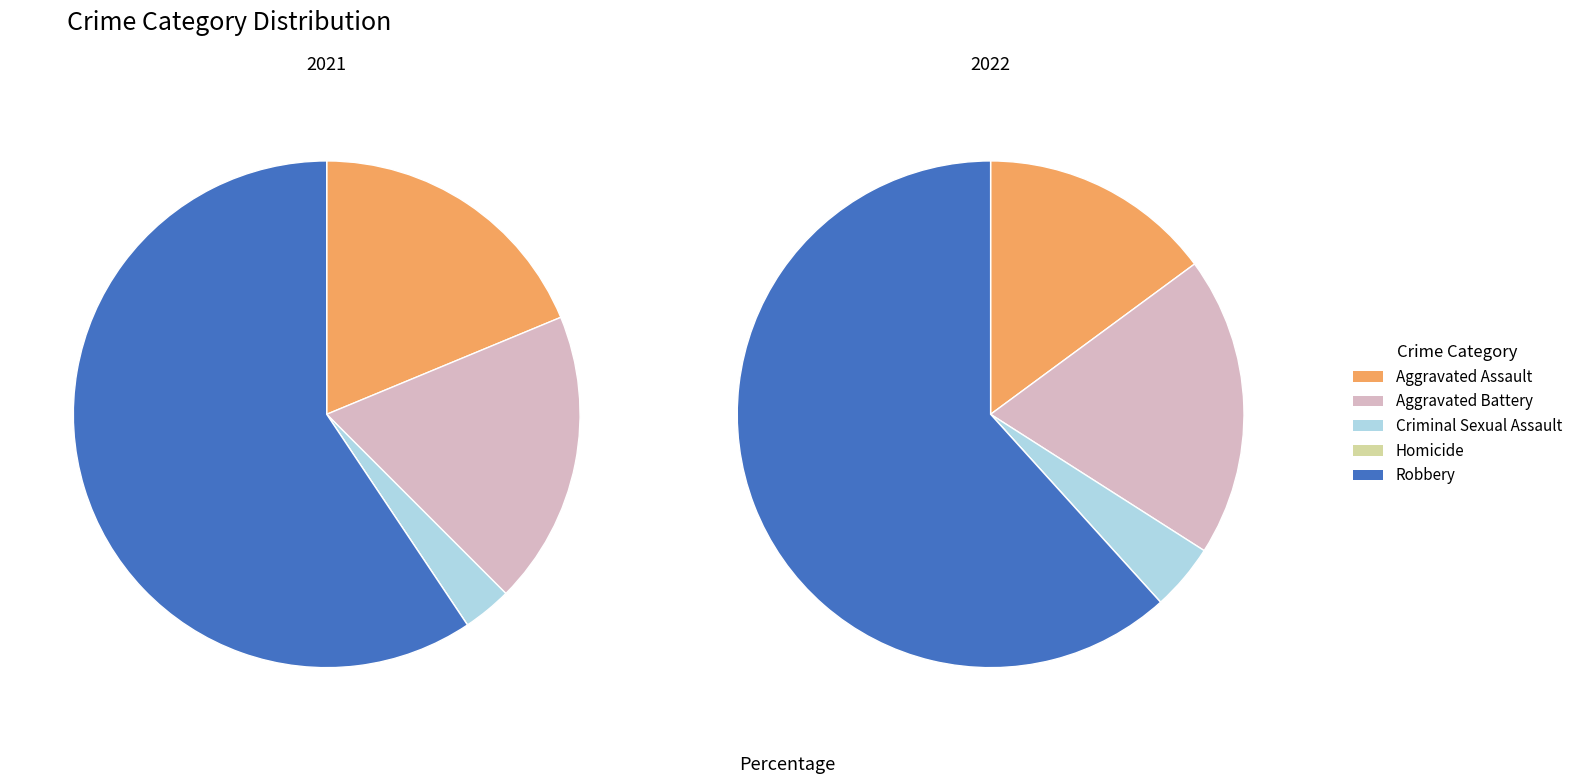

What is the largest slice in the pie chart?

Robbery